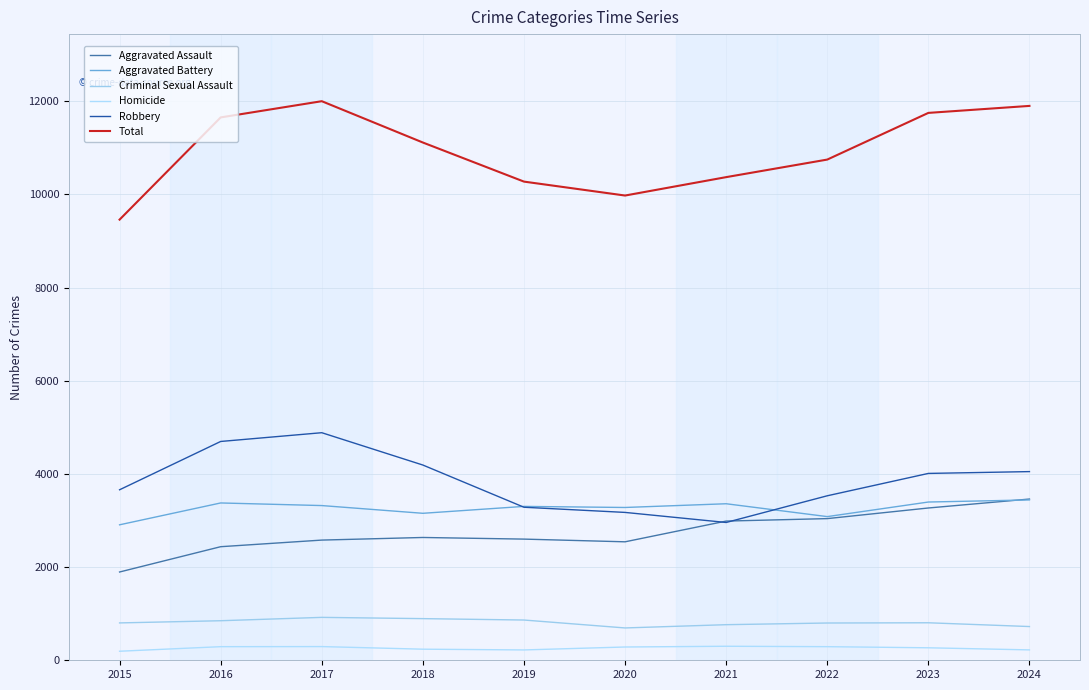

At which category does Aggravated Battery reach its first local valley?

2018